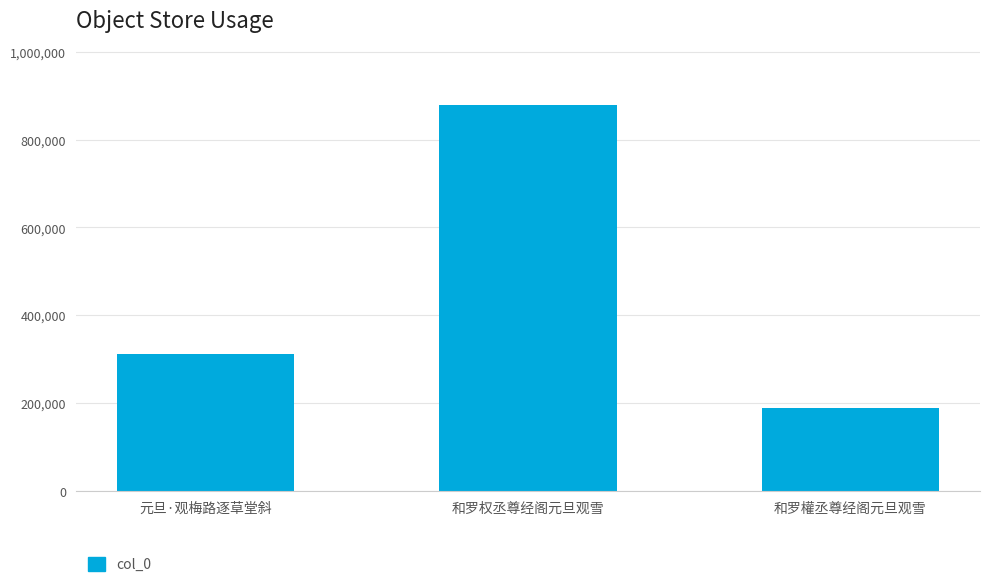

True or false: the data shows 313361 at 和罗權丞尊经阁元旦观雪.

False